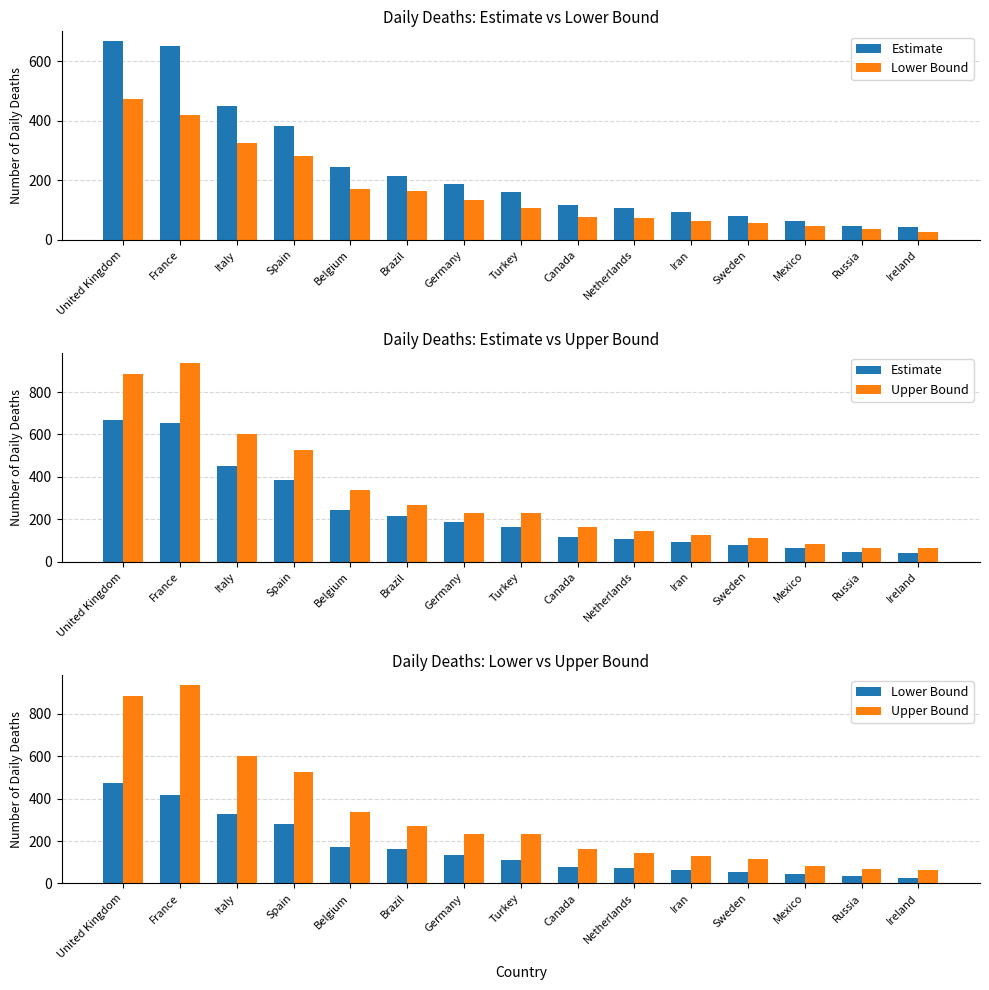

Does the chart contain any negative values?

No